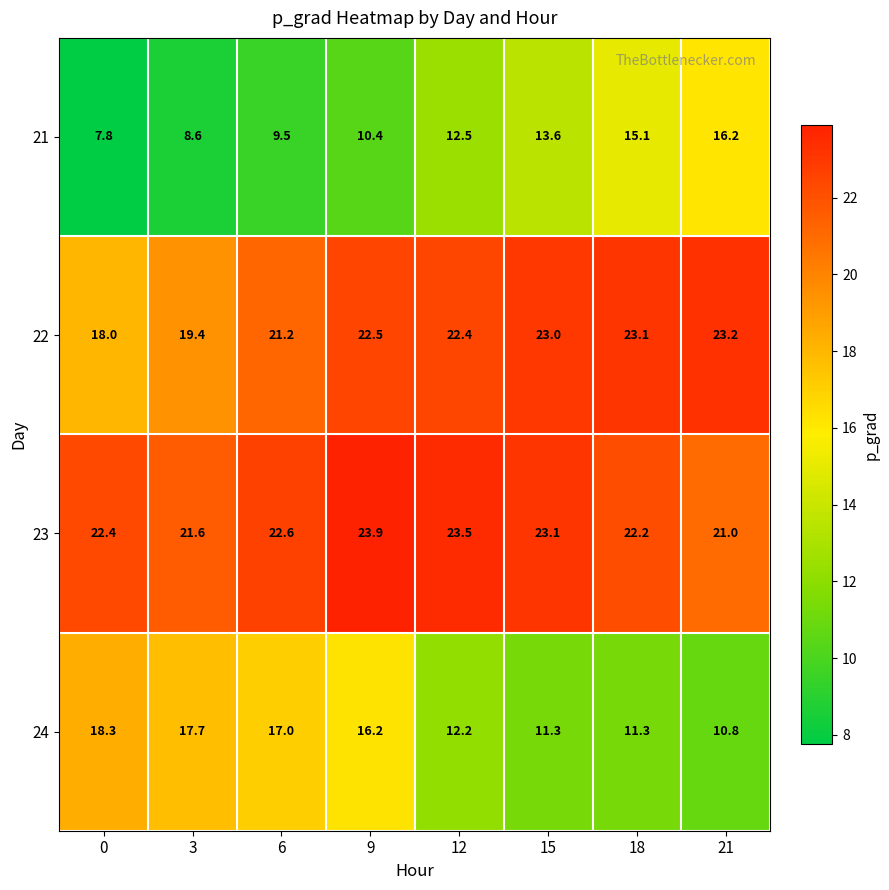

Which series has the widest spread of values?

21